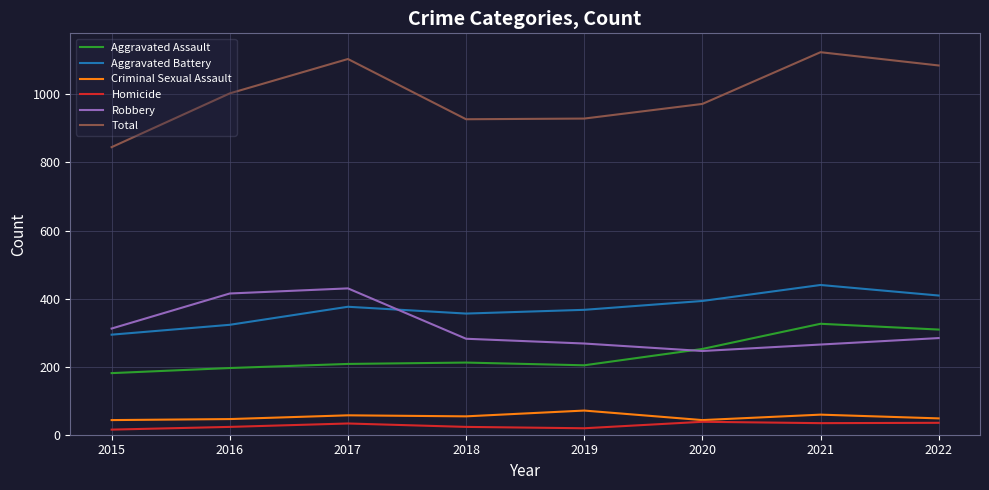

Which series has the largest range (max minus min)?

Total